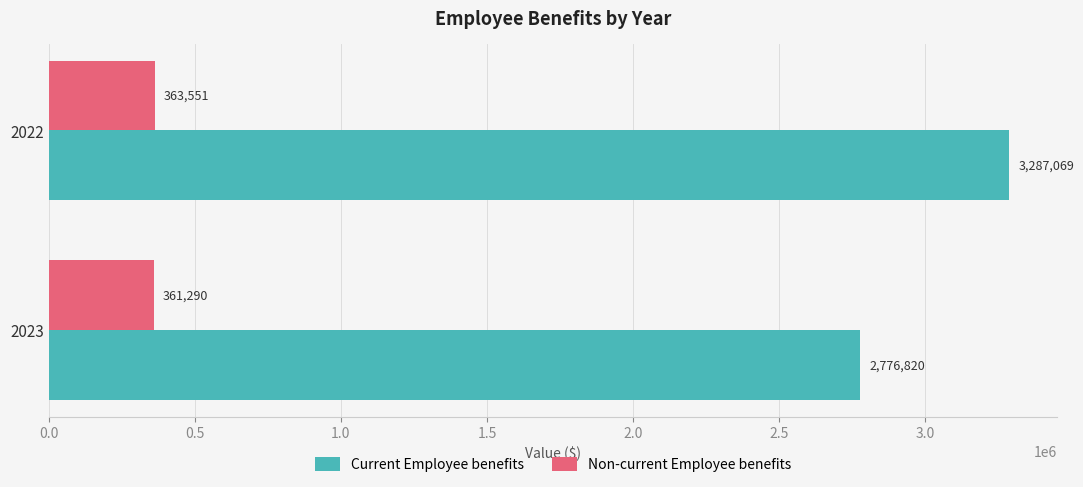

What is the minimum value shown in the chart?

361290